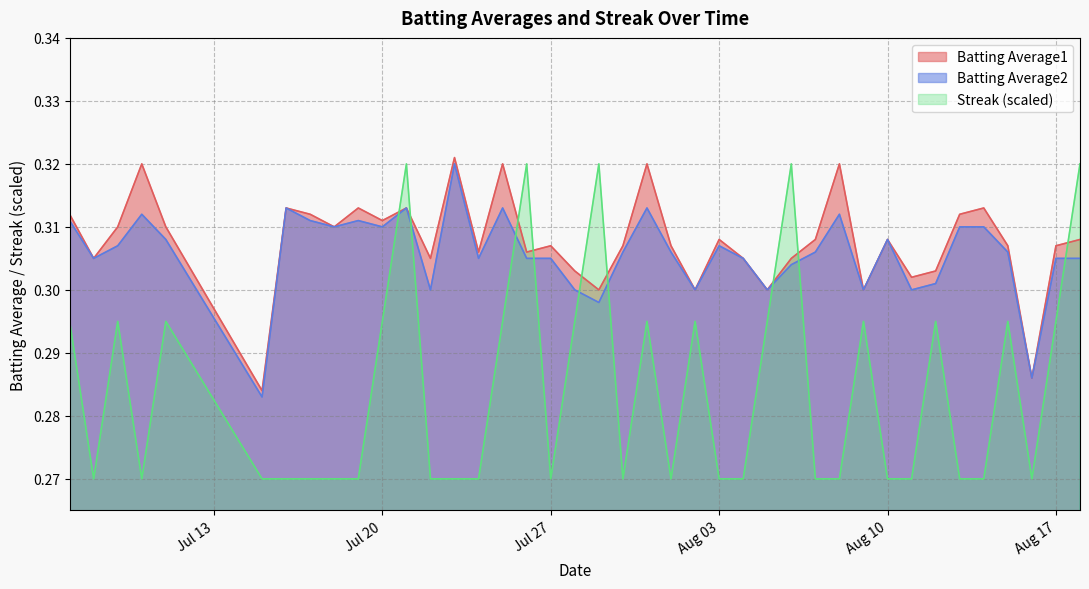

What is the sum of all Streak values?

11.4